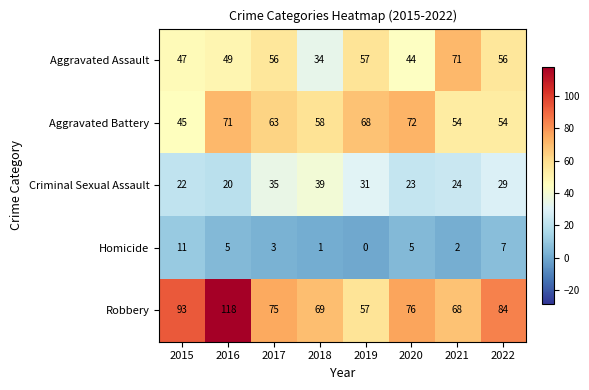

What is the spread (max minus min) of values at 2019?

68